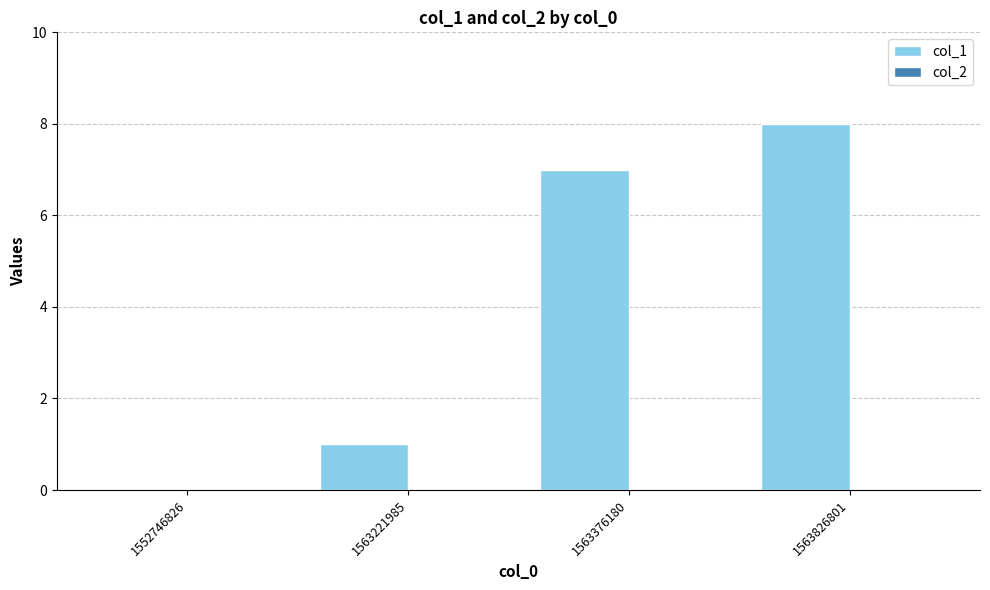

How many data points does each series have?

4